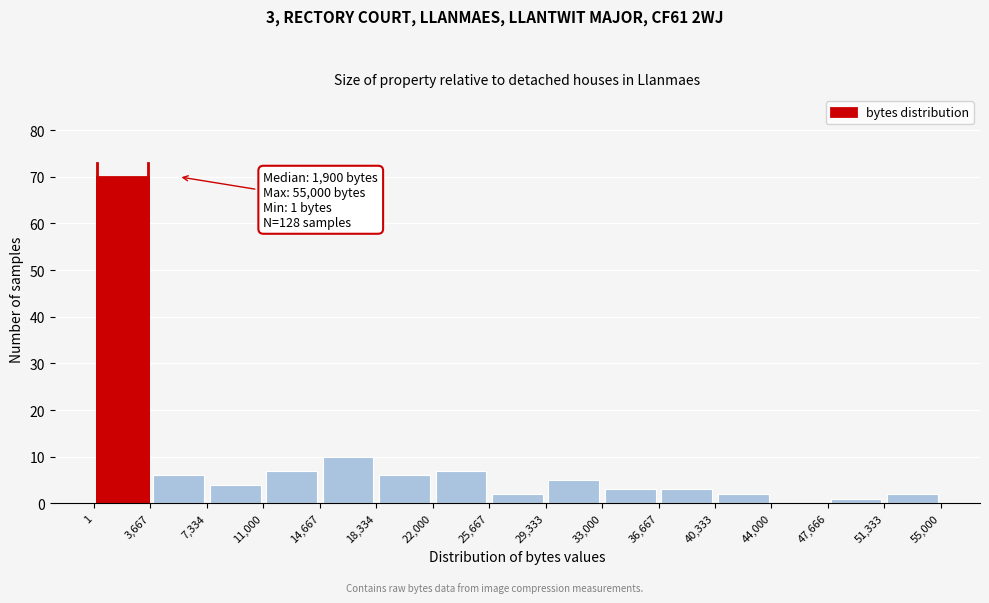

Over which range of the x-axis is the bar tallest?

1 to 3,667